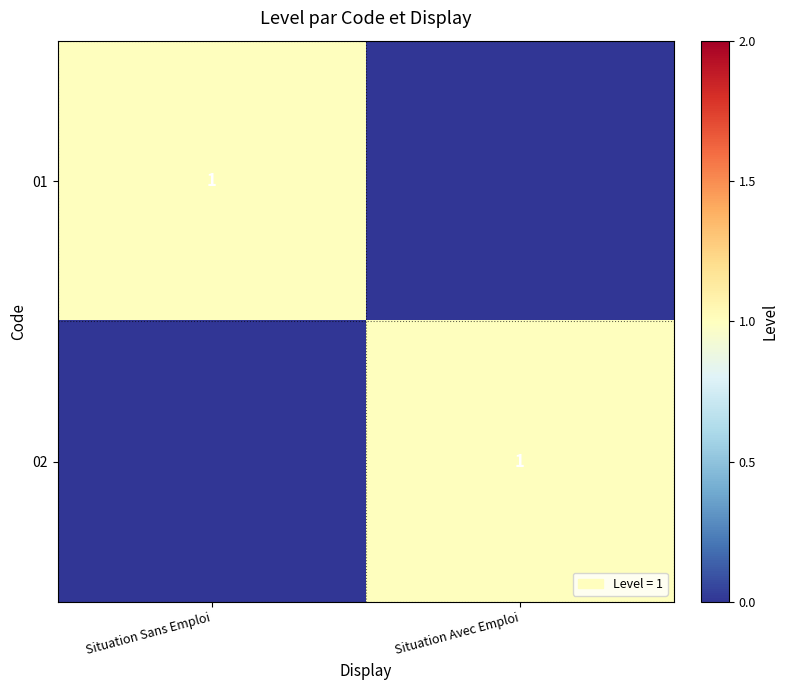

The 01 series shows 1 at Situation Sans Emploi. True or false?

True